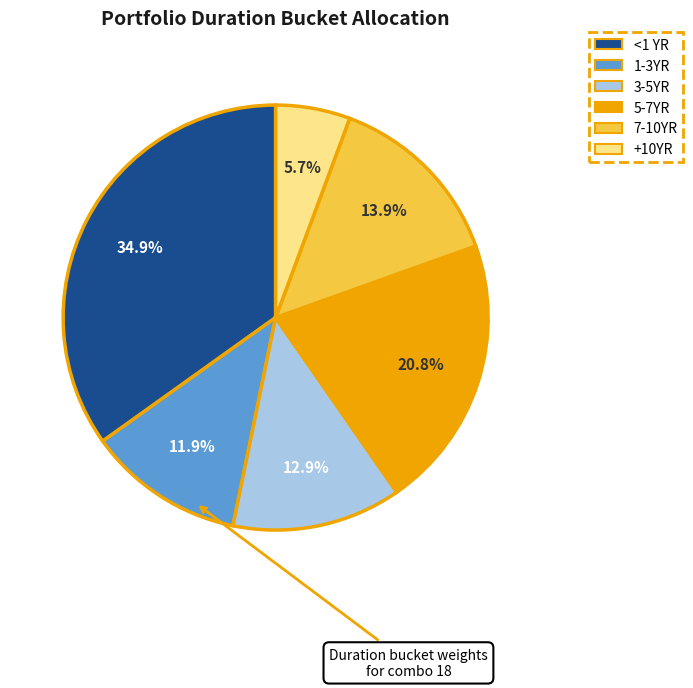

The 3-5YR slice represents 20% of the pie. True or false?

False